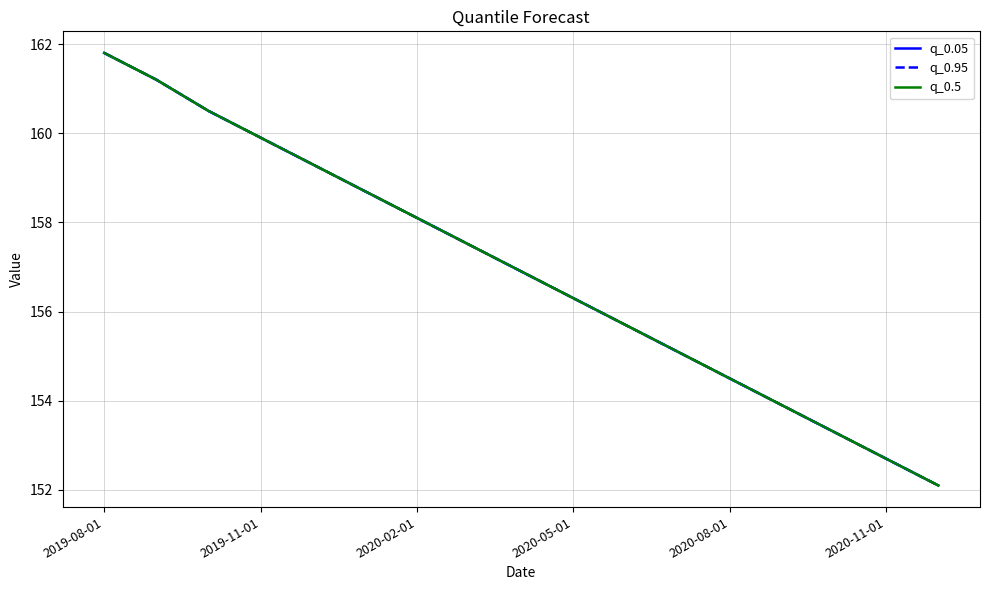

Does the chart have visible grid lines?

Yes